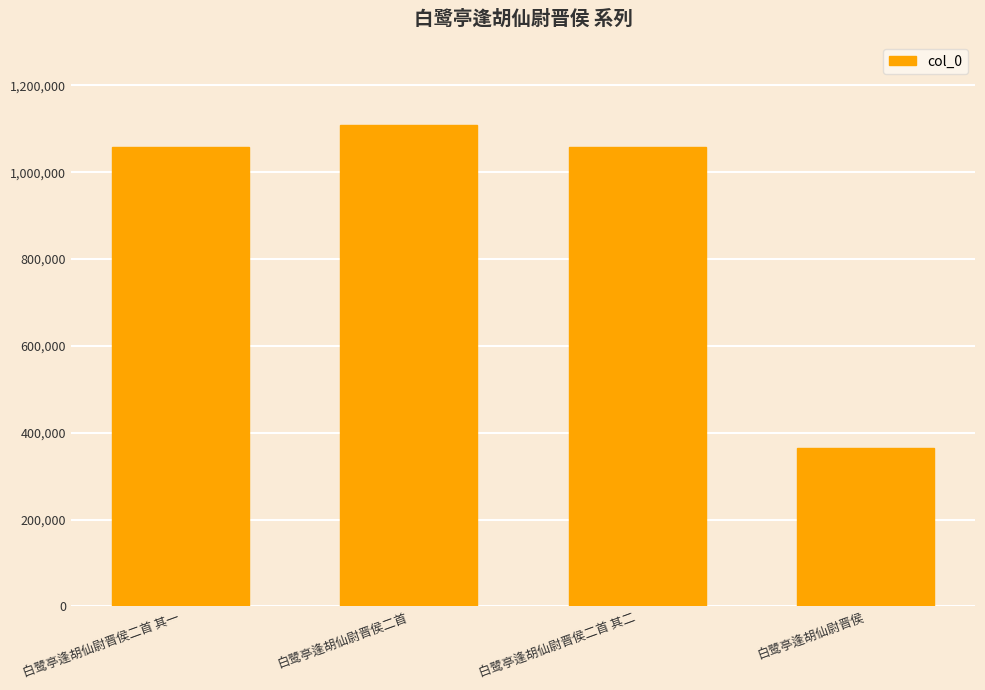

What is the smallest value displayed?

364917